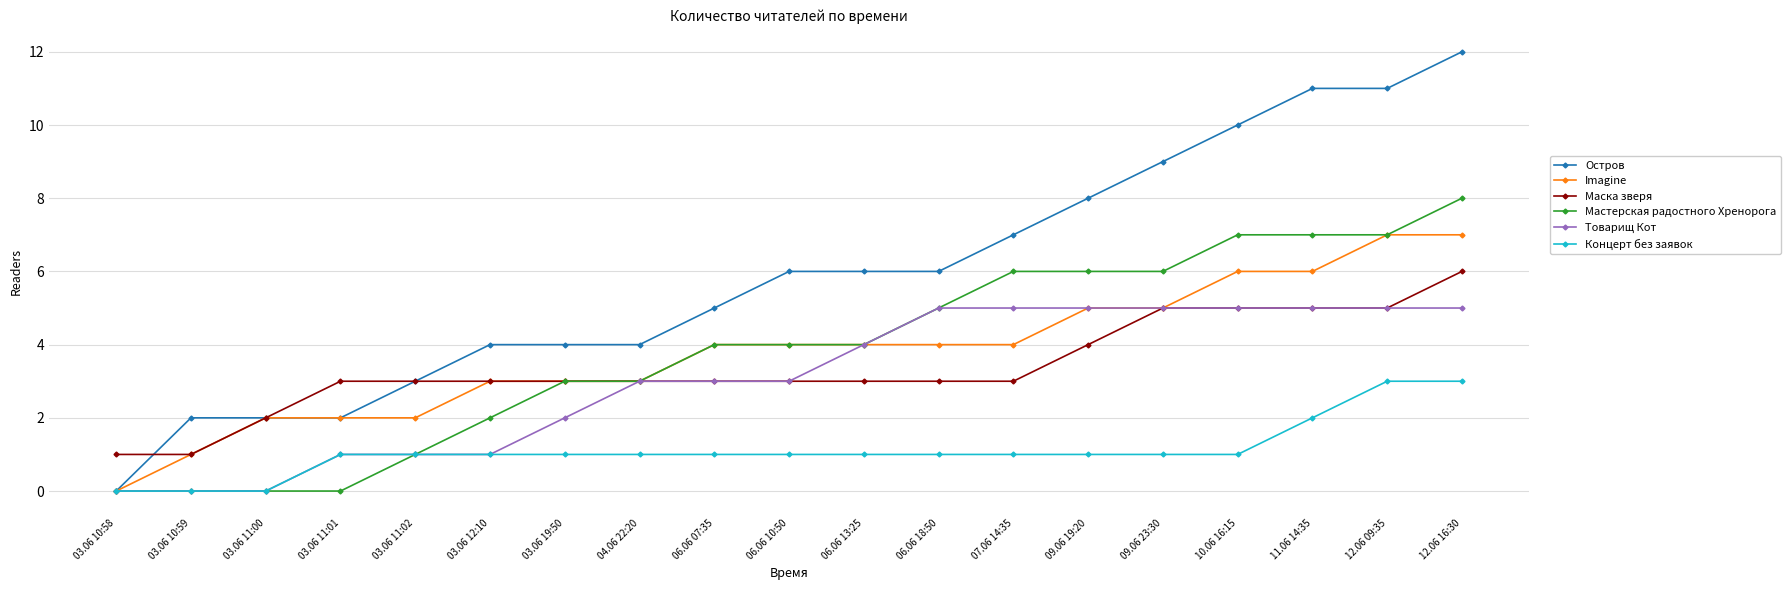

True or false: Маска зверя and Концерт без заявок cross at least once.

False